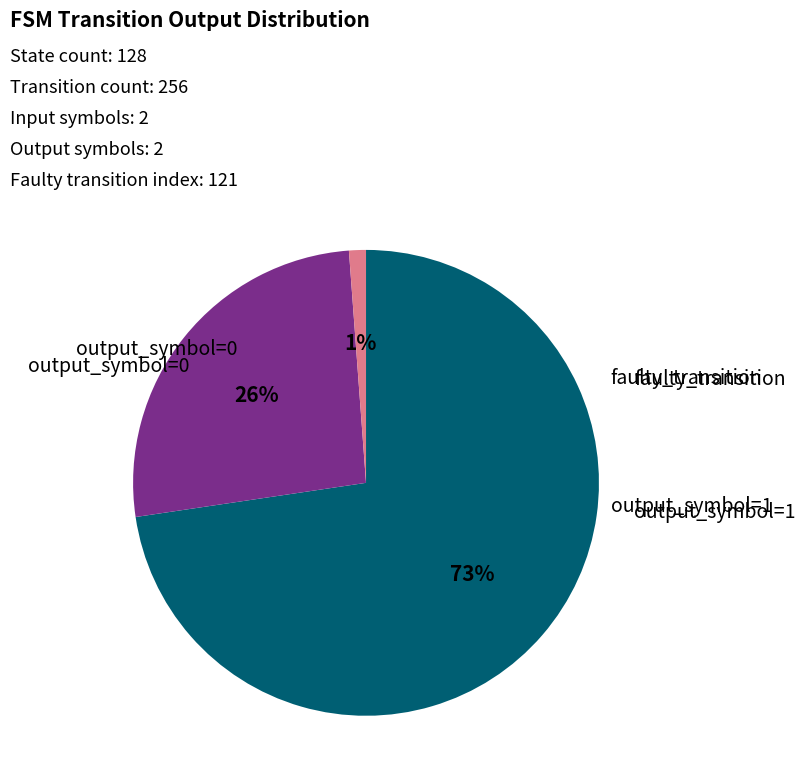

Is there a majority slice in this chart?

Yes